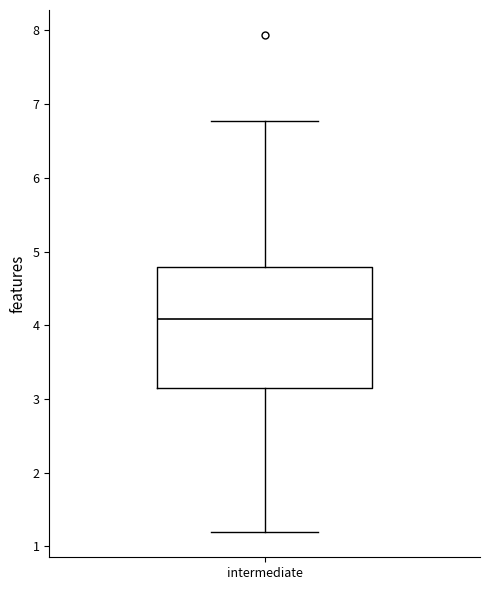

Read this box plot against the y-axis: the position of the median line, the range covered by the box, and the ends of both whiskers. The values are not printed on the chart, so give them approximately, as read against the axis.

median 4.1, box 3.2 to 4.8, whiskers 1.2 to 6.8